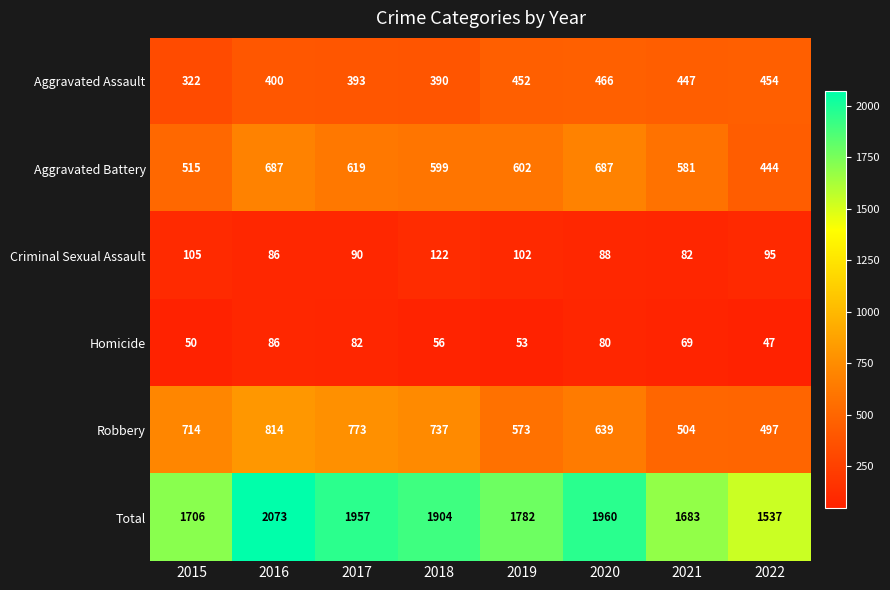

How many data points does each series have?

8